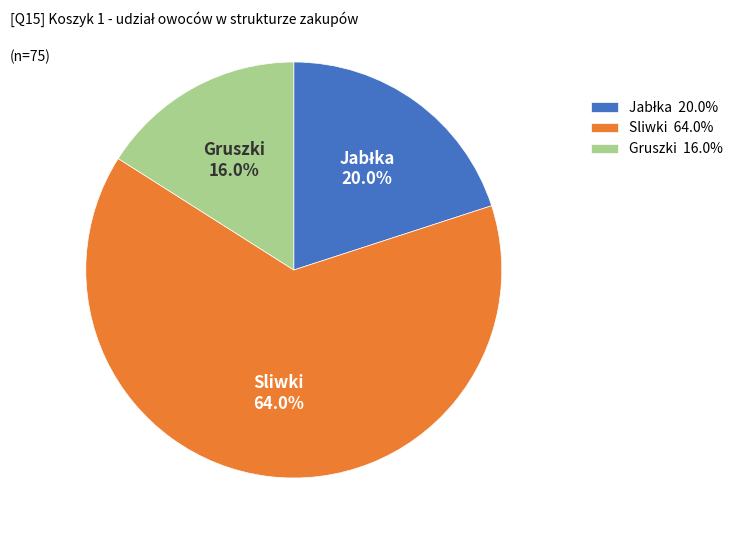

How many slices are in this pie chart?

3